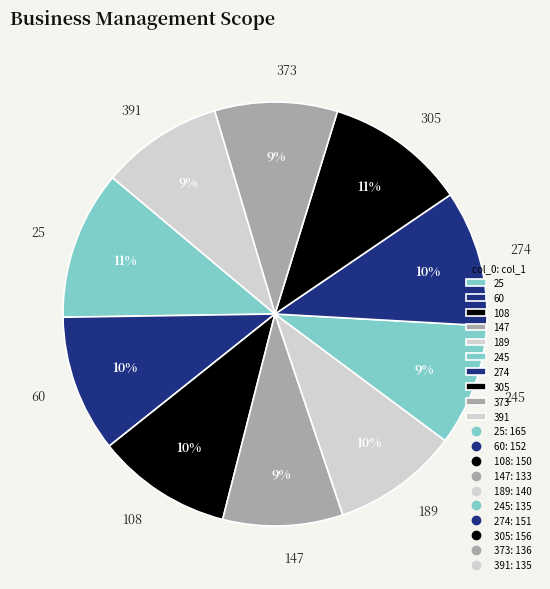

How many slices are in this pie chart?

10